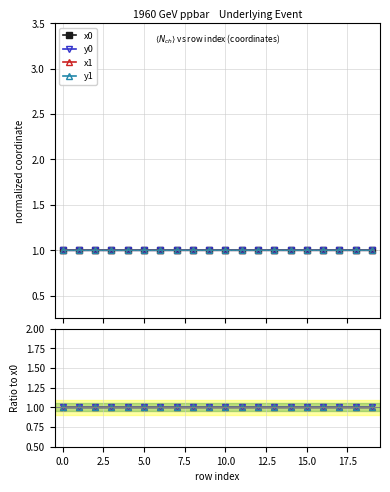

Is it true that y0 equals 1.0 at 11?

True